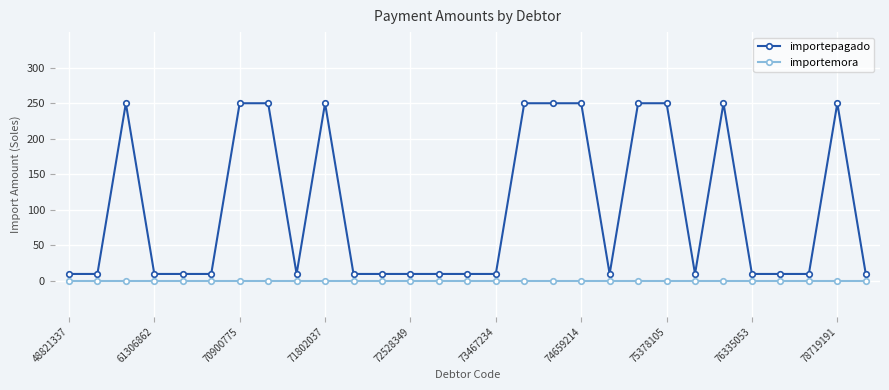

What is the greatest value displayed?

250